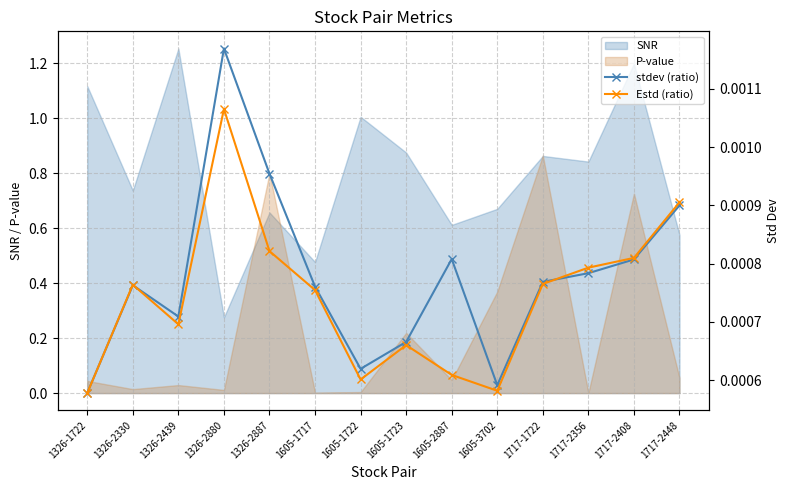

The value of SNR at 1717-2408 is 1.2. True or false?

True